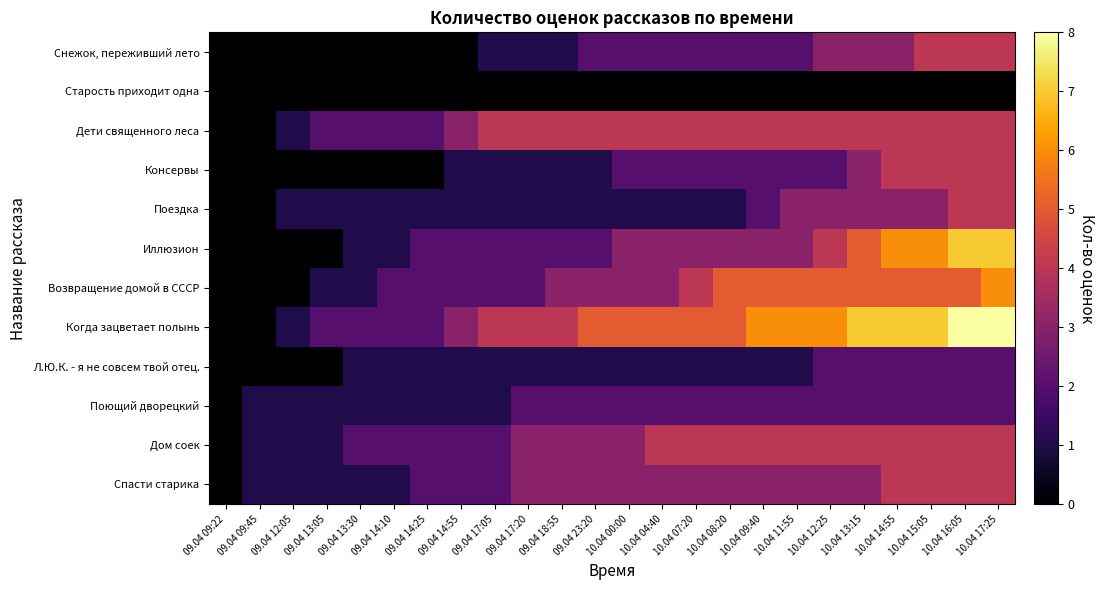

Rank the series by their maximum value, from highest to lowest.

Когда зацветает полынь, Иллюзион, Возвращение домой в СССР, Снежок, переживший лето, Дети священного леса, Консервы, Поездка, Дом соек, Спасти старика, Л.Ю.К. - я не совсем твой отец., Поющий дворецкий, Старость приходит одна